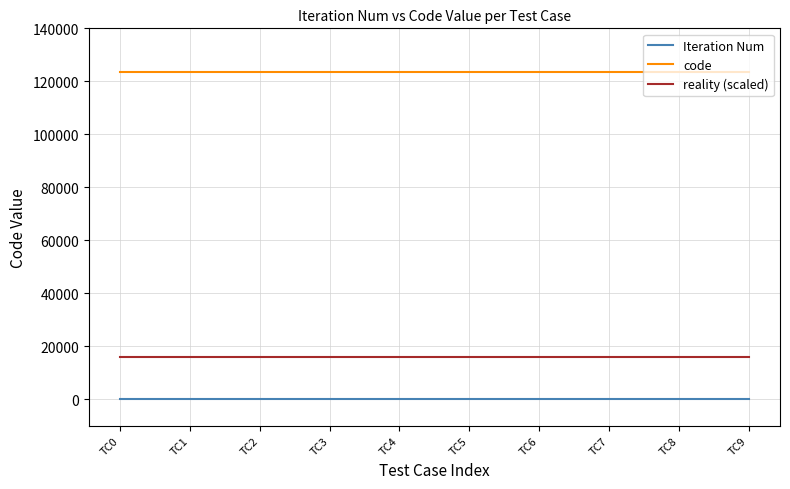

What is the smallest value displayed?

1.0